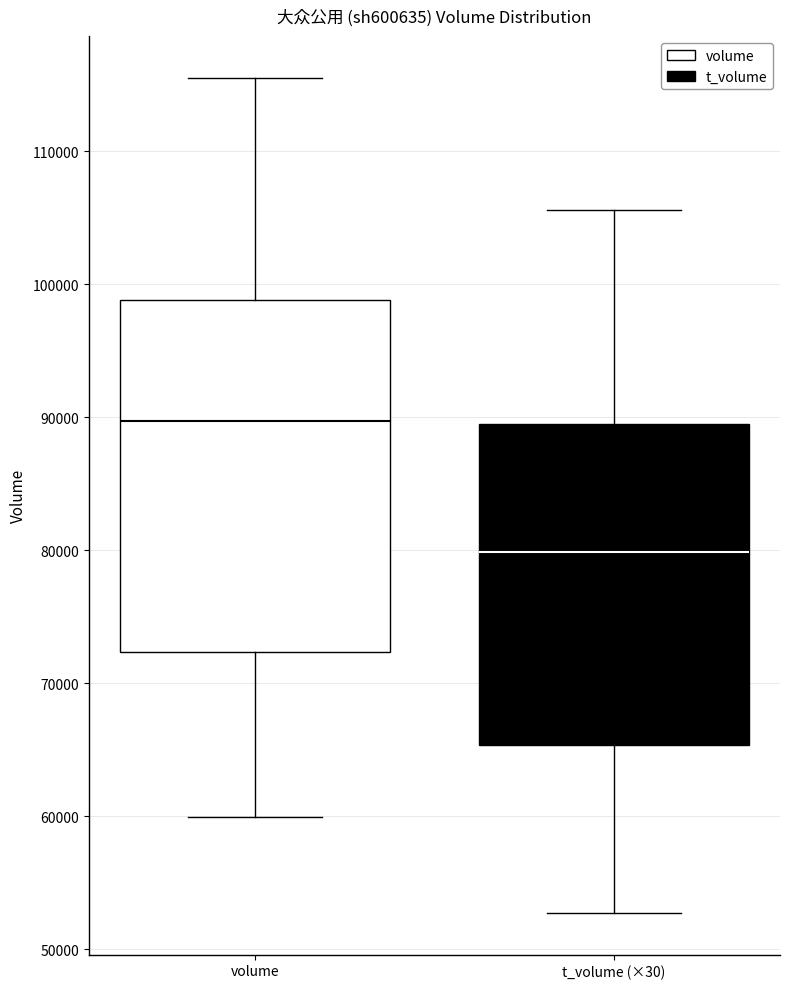

Which box is the tallest, from its lower edge to its upper edge?

volume